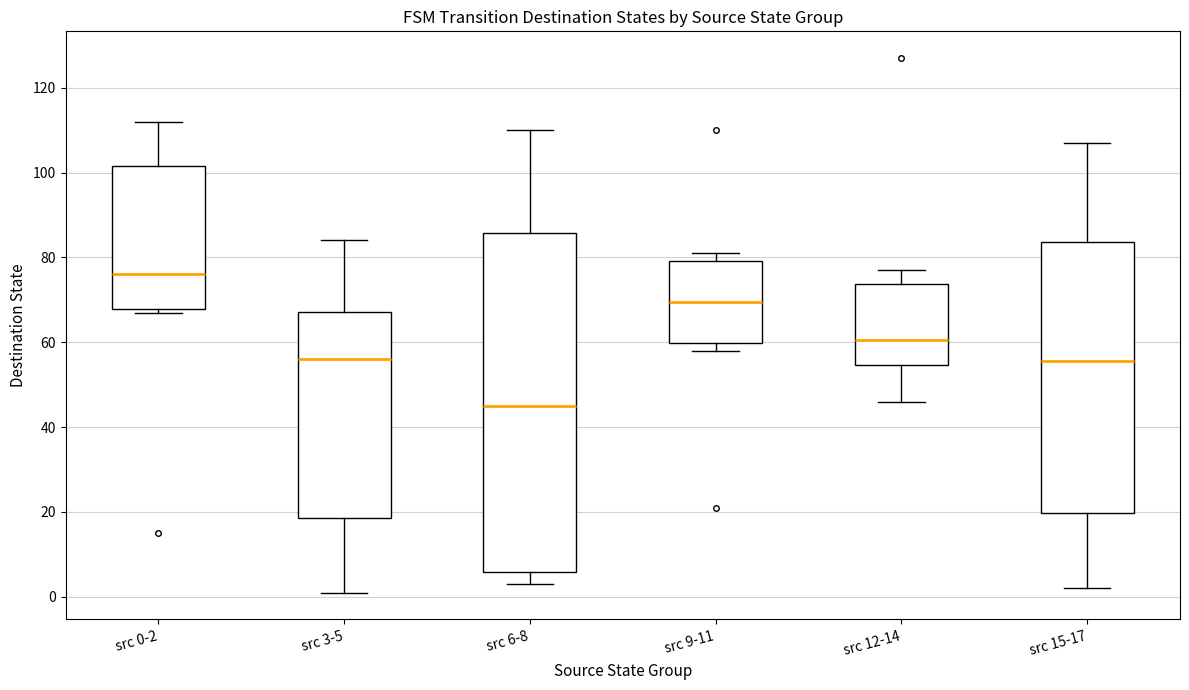

Reading left to right, read every box against the y-axis: the position of its median line, the range the box covers, and the ends of its whiskers. The values are not printed on the chart, so give them approximately, as read against the axis.

src 0-2: median 76, box 68 to 102, whiskers 68 (just below the box's lower edge) to 112
src 3-5: median 56, box 18 to 68, whiskers 2 to 84
src 6-8: median 46, box 6 to 86, whiskers 4 to 110
src 9-11: median 70, box 60 to 80, whiskers 58 to 82
src 12-14: median 60, box 54 to 74, whiskers 46 to 78
src 15-17: median 56, box 20 to 84, whiskers 2 to 108